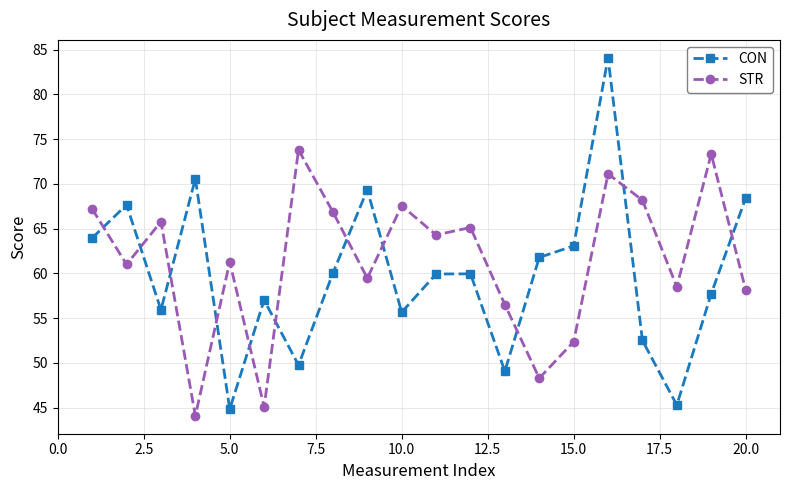

Which series has the largest range (max minus min)?

CON